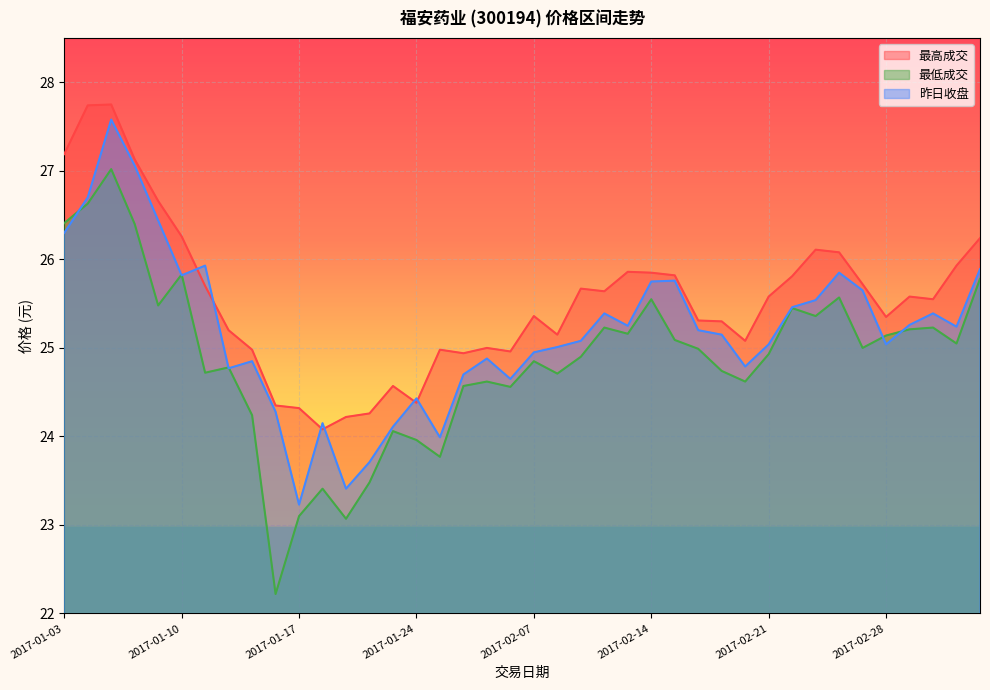

Between 2017-01-16 and 2017-02-08, which series saw the biggest shift?

最低成交